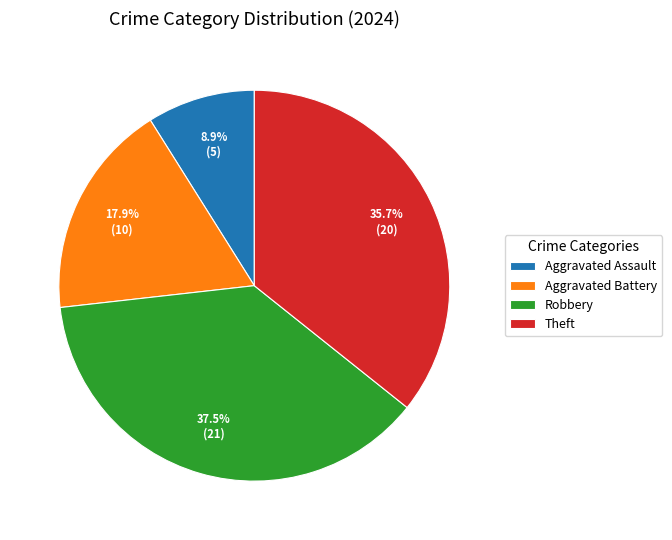

True or false: Aggravated Assault accounts for 4% of the total.

False